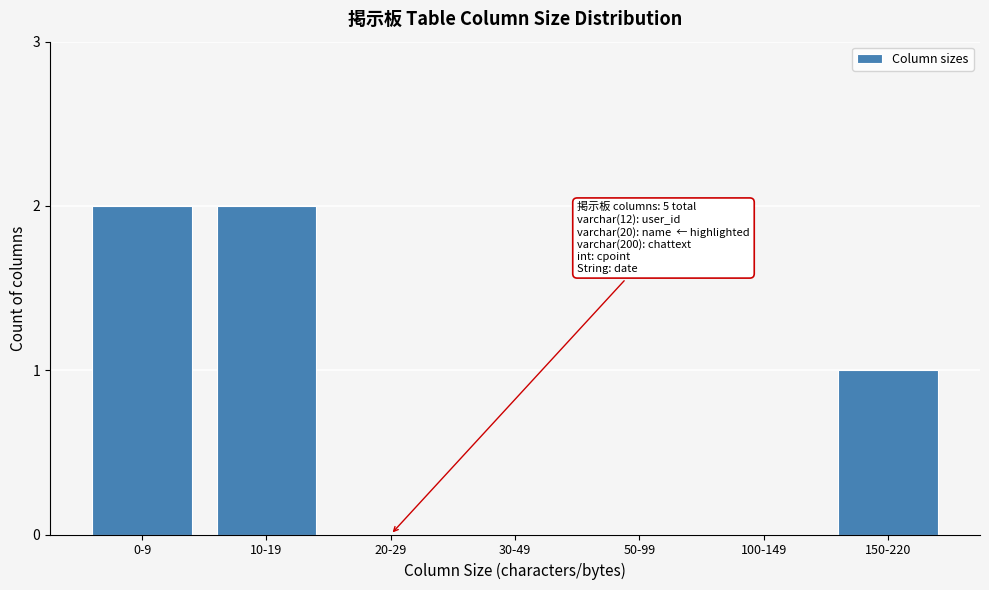

Reading left to right, extract all data points from this chart.

0-9=2	10-19=2	20-29=0	30-49=0	50-99=0	100-149=0	150-220=1